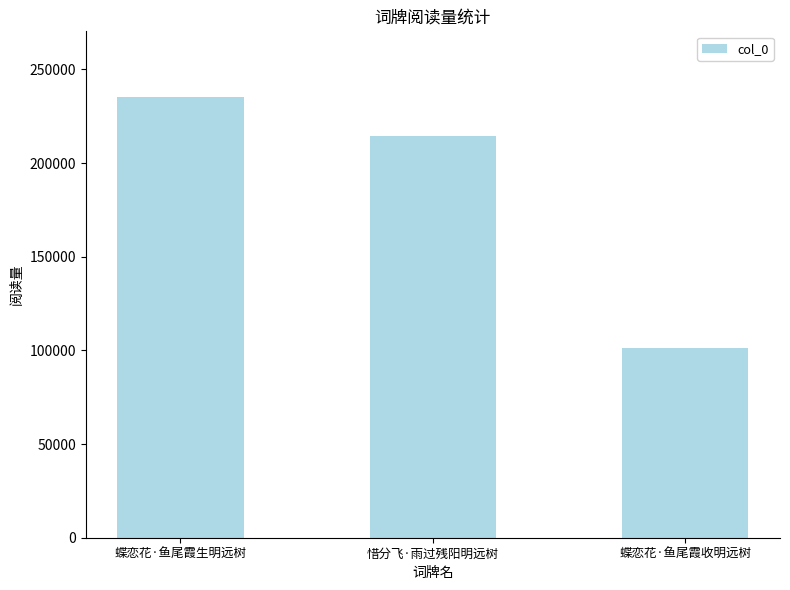

What is the sum of all values?

551089